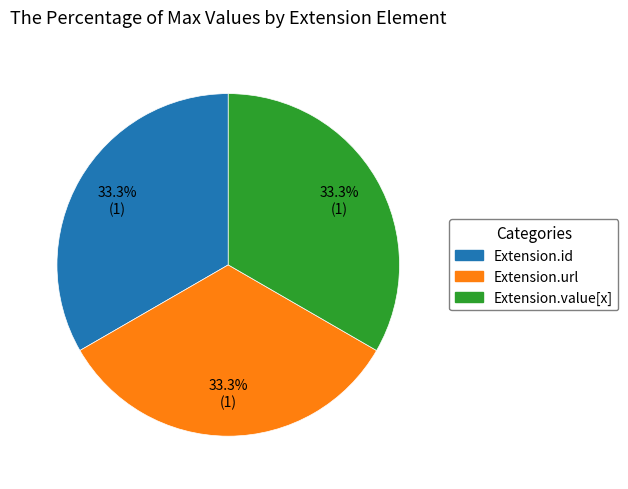

Is there any slice that represents more than half of the pie?

No